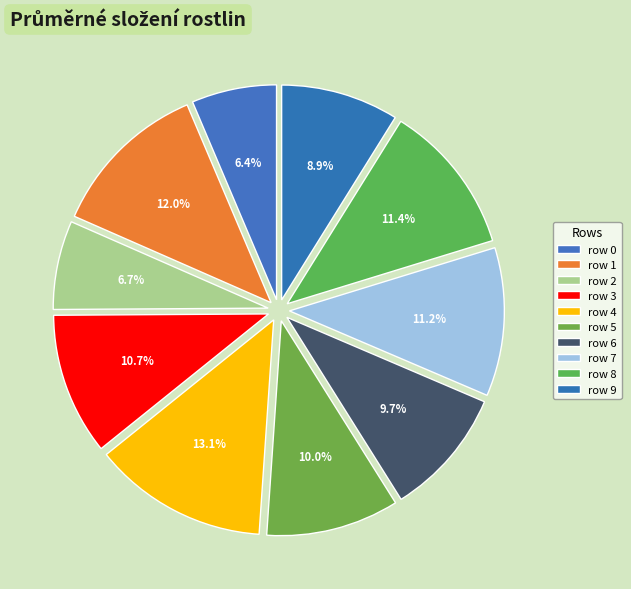

Count the number of slices in the pie.

10